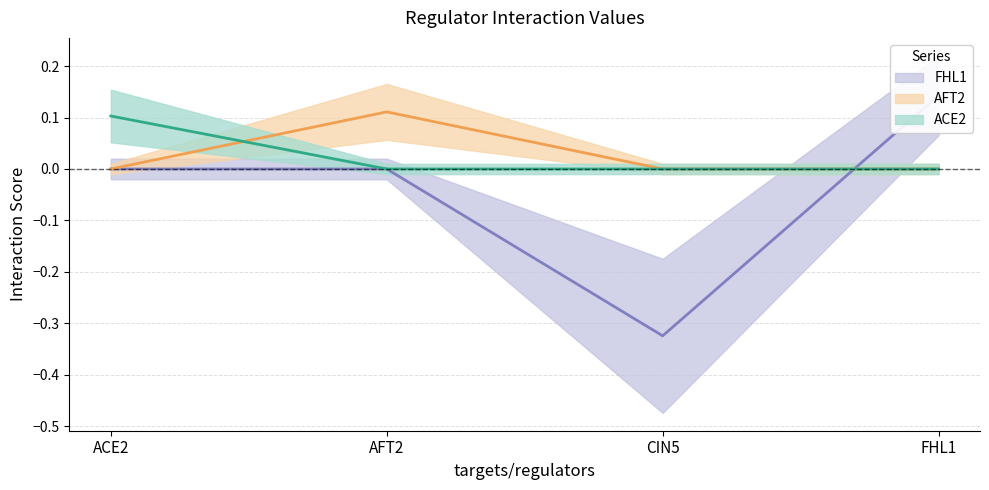

How many data points does each series have?

4